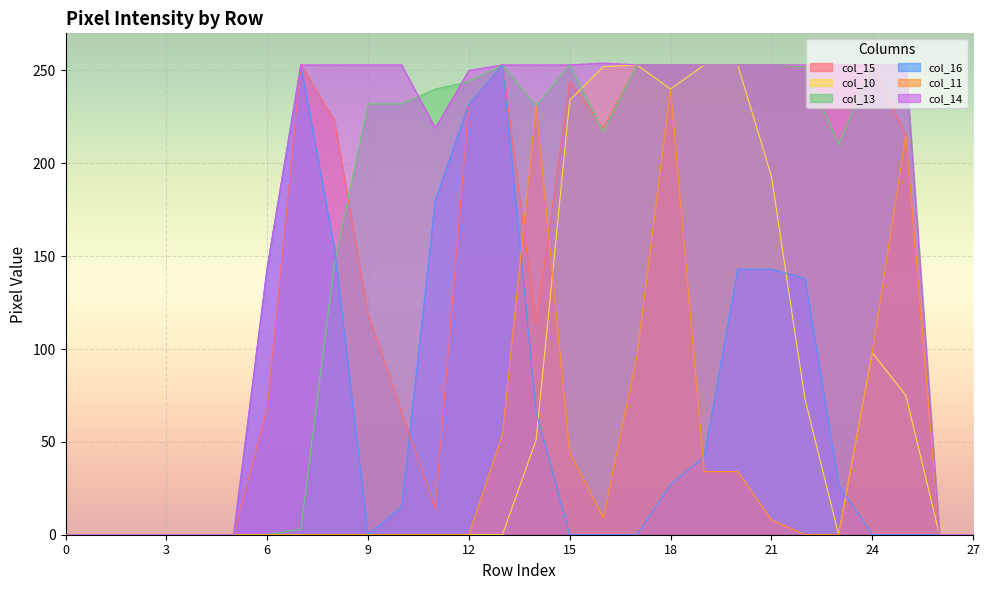

Reading right to left, extract all data points from this chart.

col_15: 0	0	215	253	253	252	253	253	253	253	253	219	244	114	253	232	14	66	119	223	253	68	0	0	0	0	0	0
col_10: 0	0	75	98	0	73	193	253	253	240	253	252	234	51	0	0	0	0	0	0	0	0	0	0	0	0	0	0
col_13: 0	0	253	253	210	252	253	253	253	253	253	217	253	231	253	244	240	232	232	146	3	0	0	0	0	0	0	0
col_16: 0	0	0	0	27	138	143	143	42	27	0	0	0	66	253	232	180	15	0	154	253	144	0	0	0	0	0	0
col_11: 0	0	215	98	0	0	8	34	34	240	96	9	44	231	54	0	0	0	0	0	0	0	0	0	0	0	0	0
col_14: 0	0	253	253	253	253	253	253	253	253	253	254	253	253	253	250	219	253	253	253	253	144	0	0	0	0	0	0